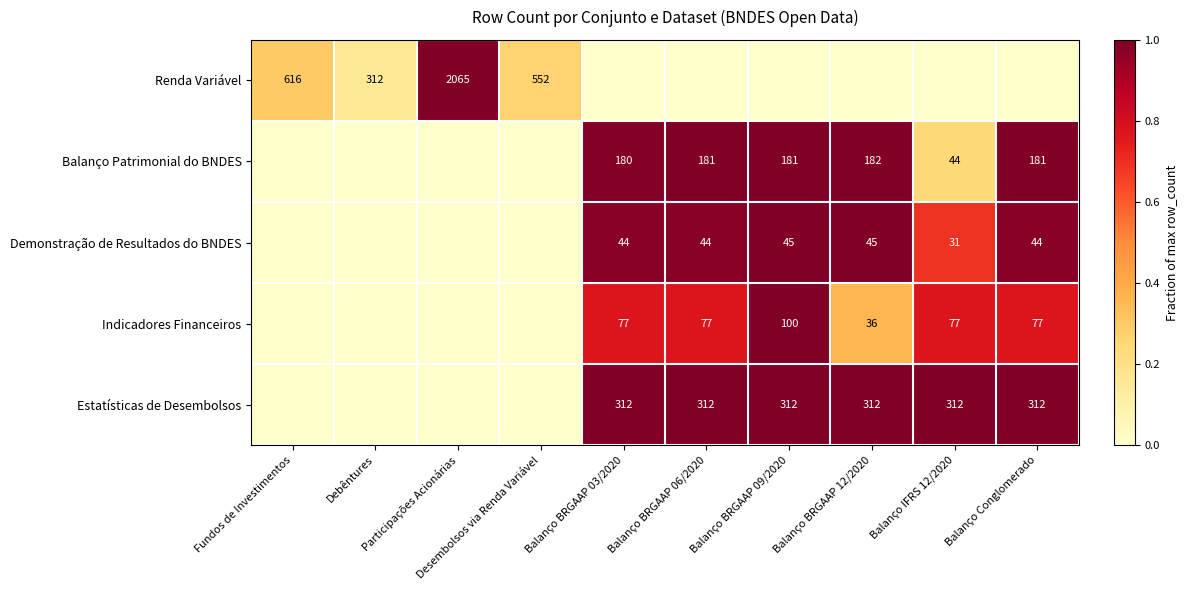

Between Participações Acionárias and Debêntures, which is larger?

Participações Acionárias